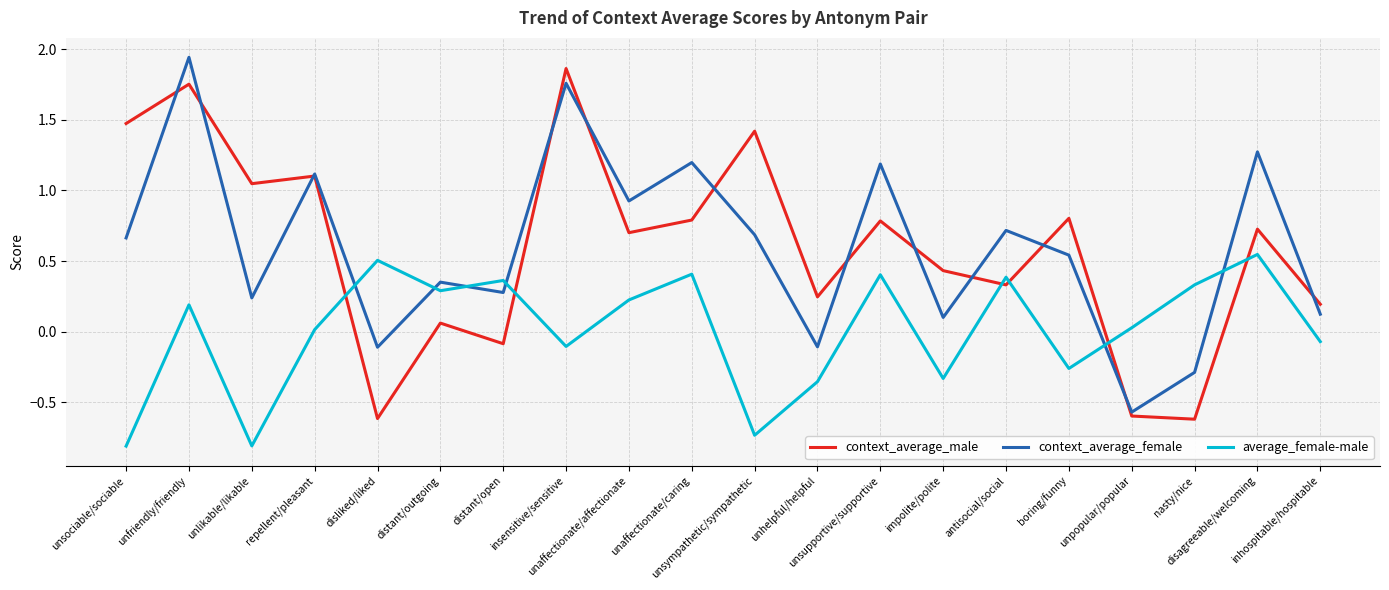

The value of context_average_male at disagreeable/welcoming is 1.1. True or false?

False